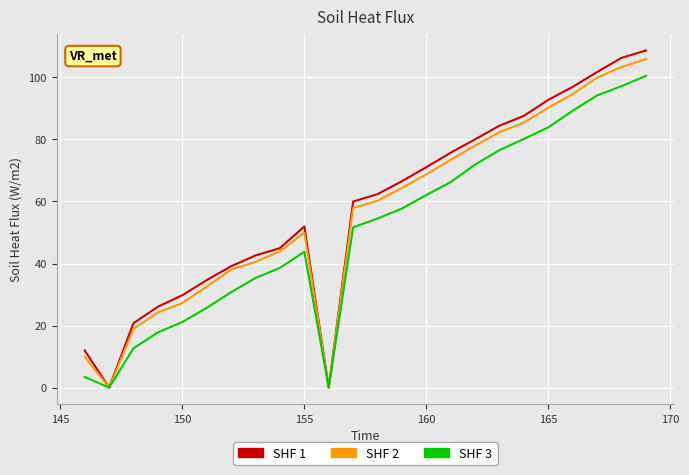

Which series has the widest spread of values?

SHF 1